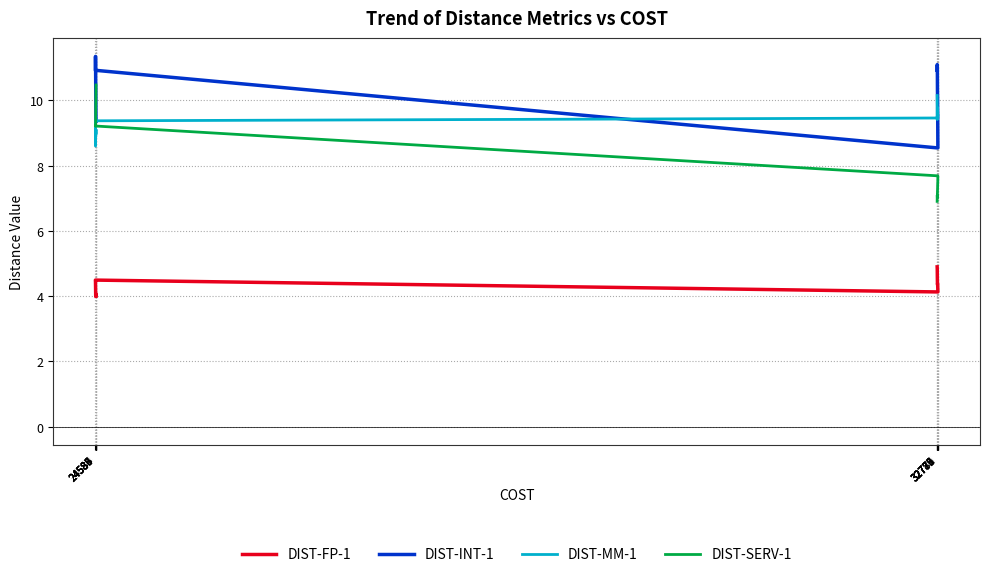

True or false: DIST-INT-1 has more than 0 points higher than both neighbors.

True